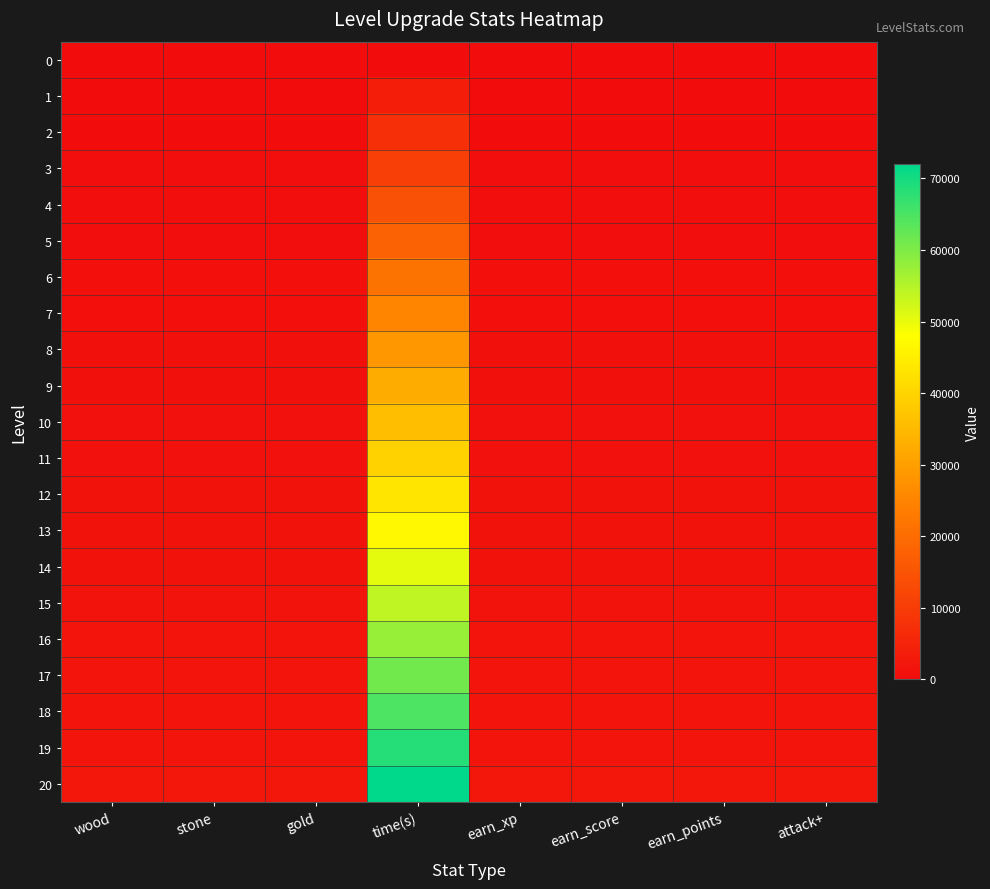

Count the number of categories in the chart.

8